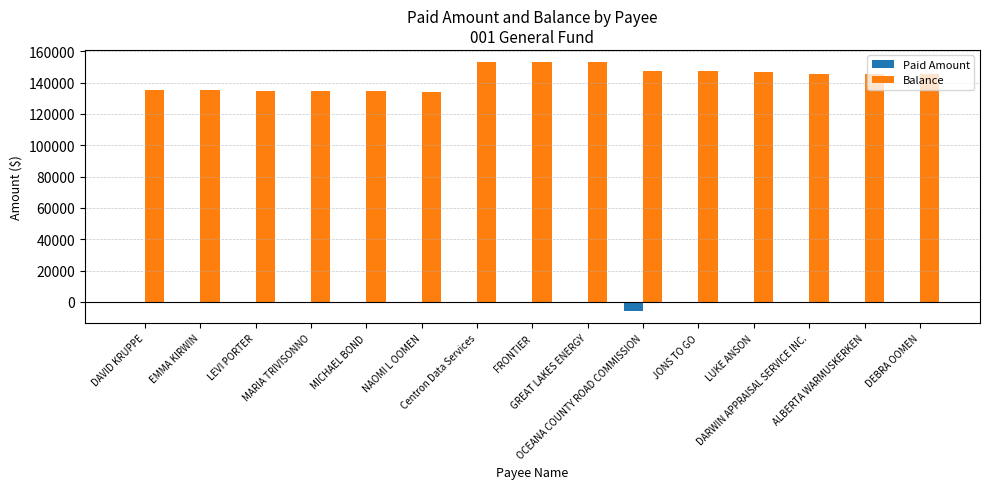

What is the greatest value displayed?

152949.8